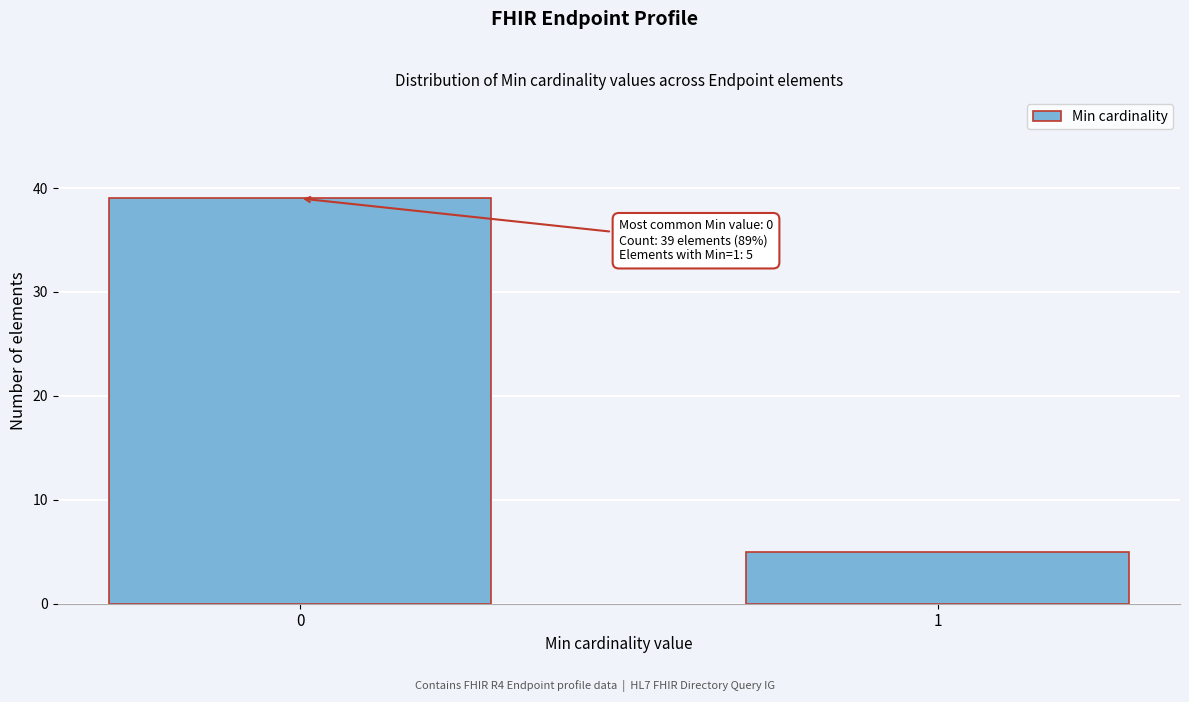

Reading right to left, list all the values displayed in this chart.

1=5	0=39